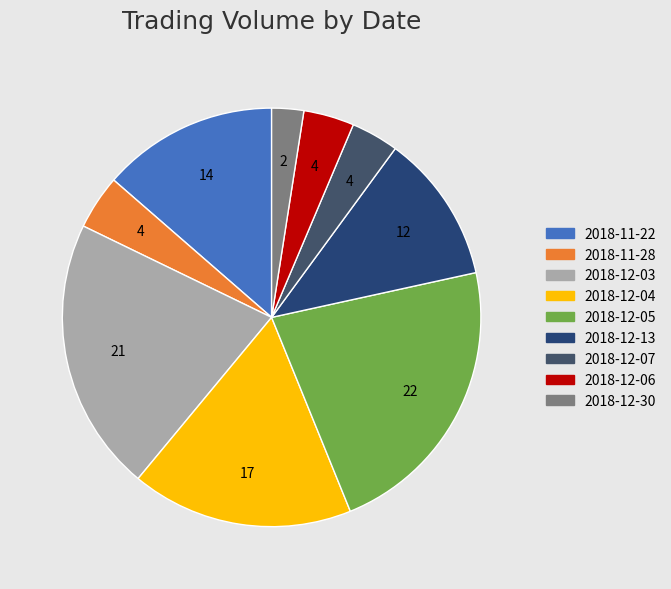

To the nearest percent, what is the combined percentage of 2018-12-13 and 2018-12-07?

15%